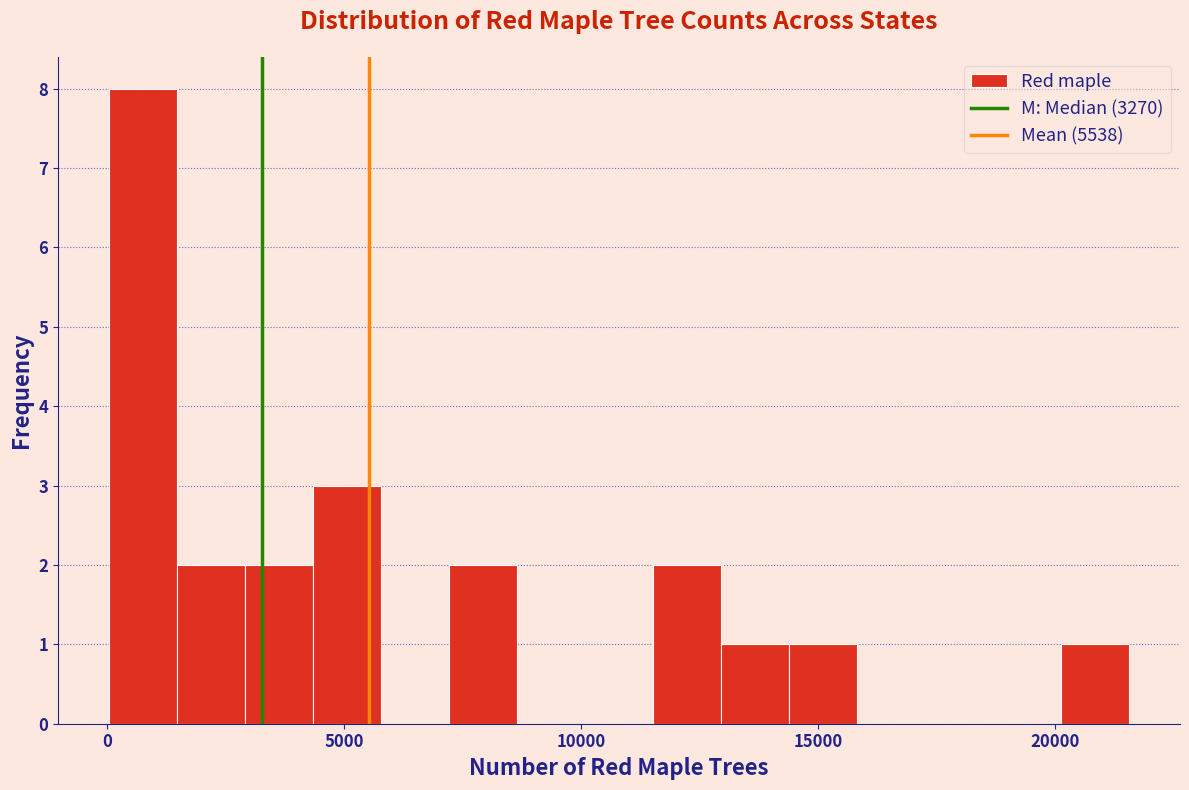

Read against the x-axis, roughly where is the centre of the tallest bar?

1000